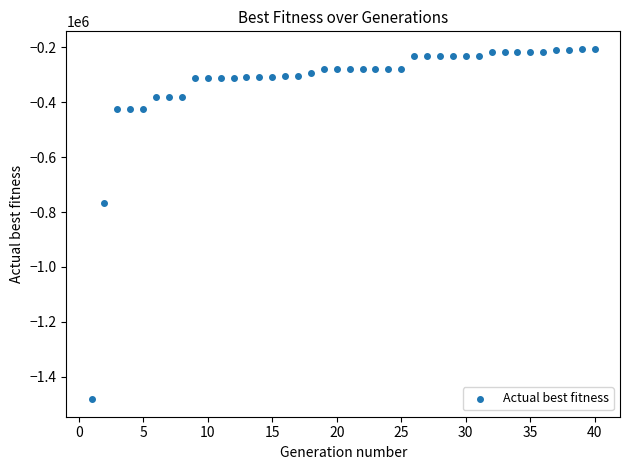

What Y value in the scatter plot is closest to -843755?

-767873